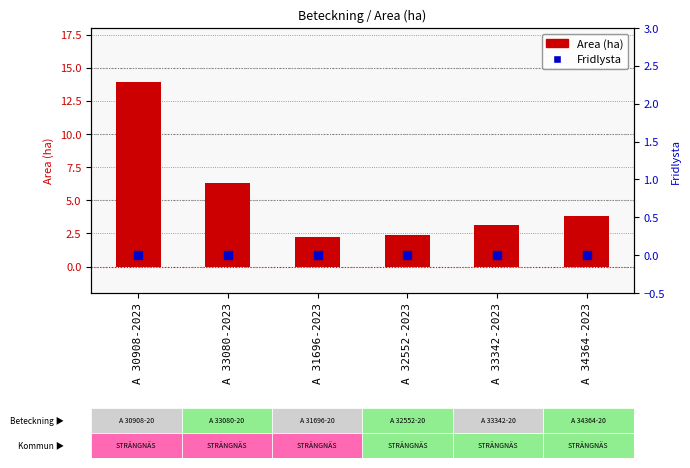

Which series contains the highest Y value?

Area (ha)